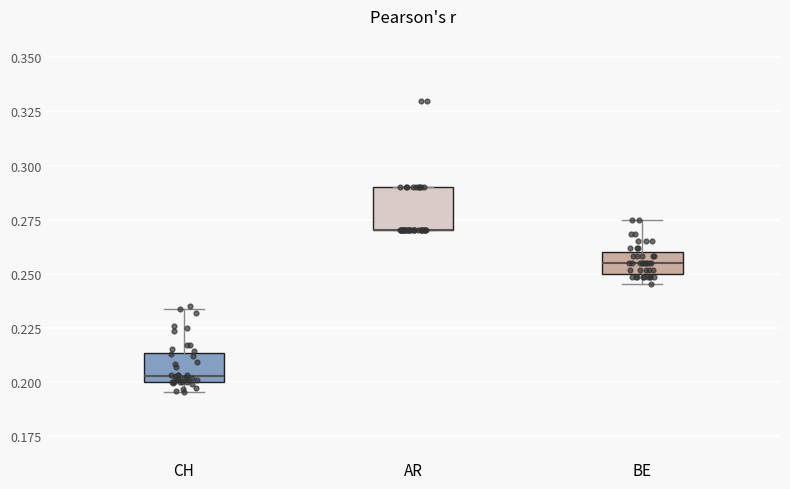

Comparing the boxes themselves (not the whiskers), which one is the tallest?

AR